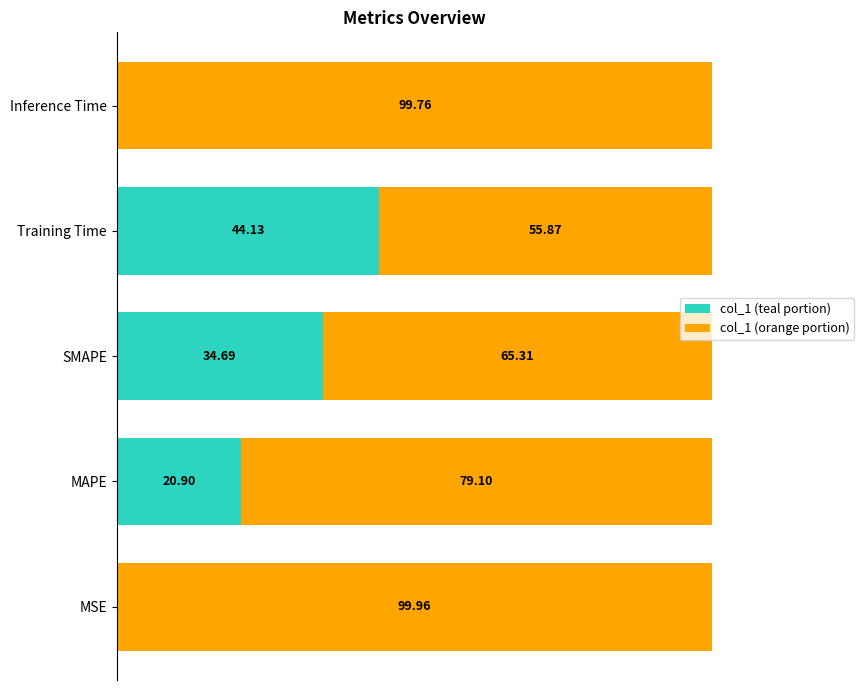

Which category has the highest value in the col_1 (teal portion) series?

Training Time